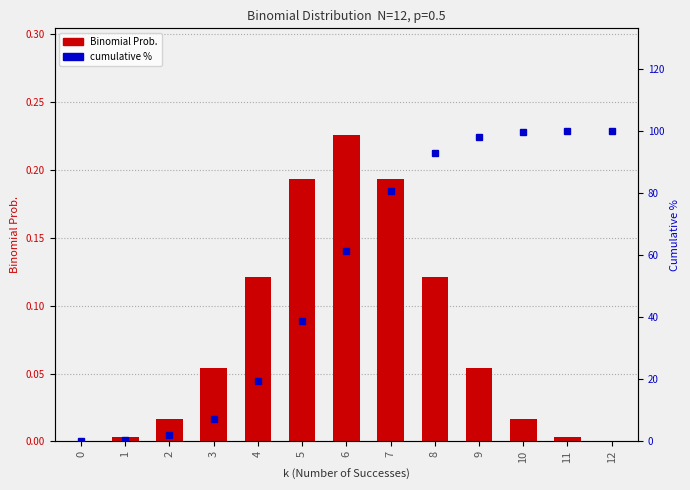

List the series in order of their peak value, highest first.

cumulative %, Binomial Prob.